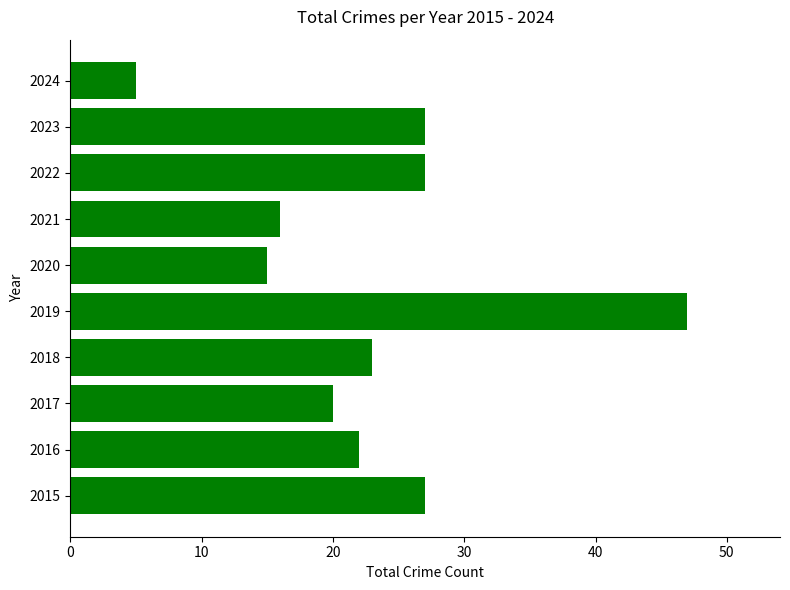

Reading top to bottom, list all the values displayed in this chart.

5	27	27	16	15	47	23	20	22	27